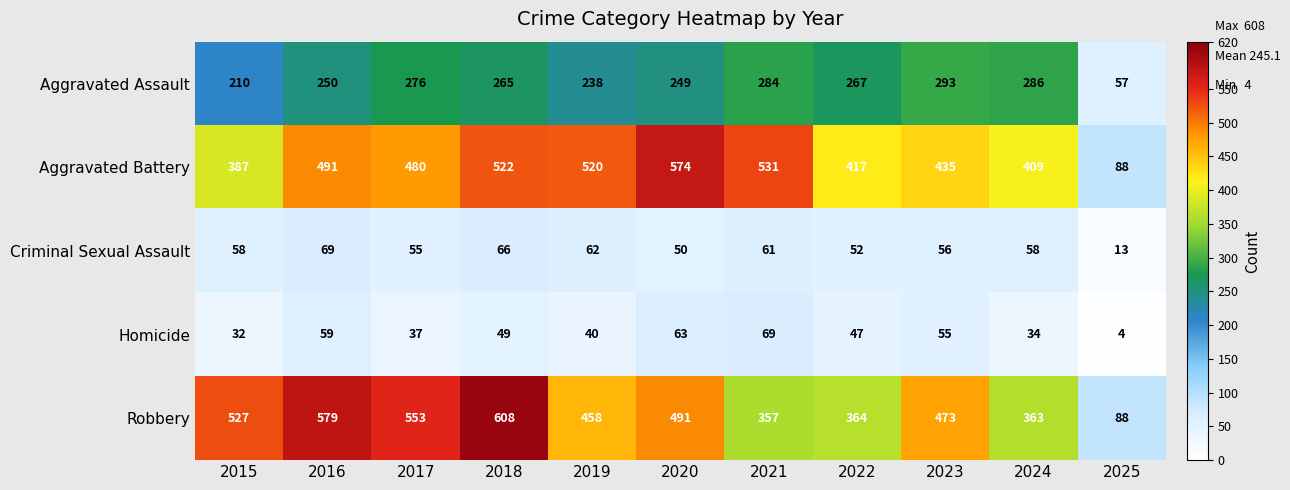

Count the number of categories in the chart.

11